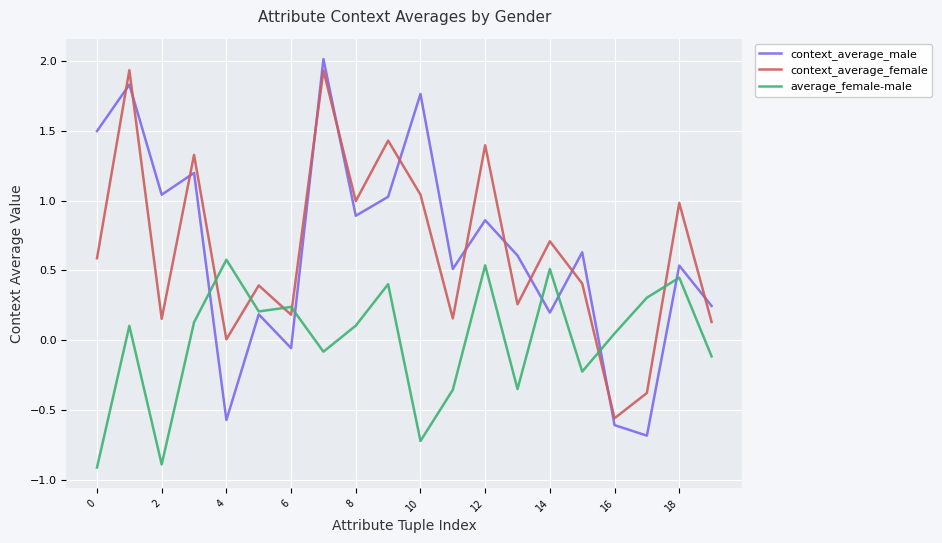

In context_average_male, how many points are lower than both neighbors (excluding endpoints)?

7